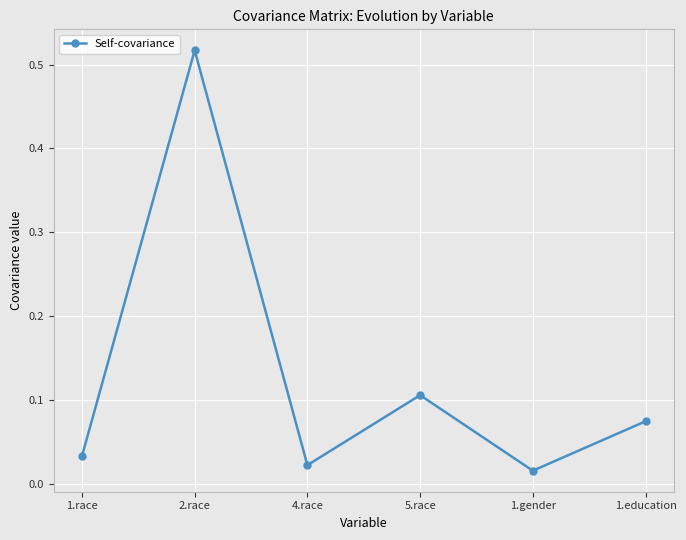

At which category does the chart reach its peak across all series?

2.race